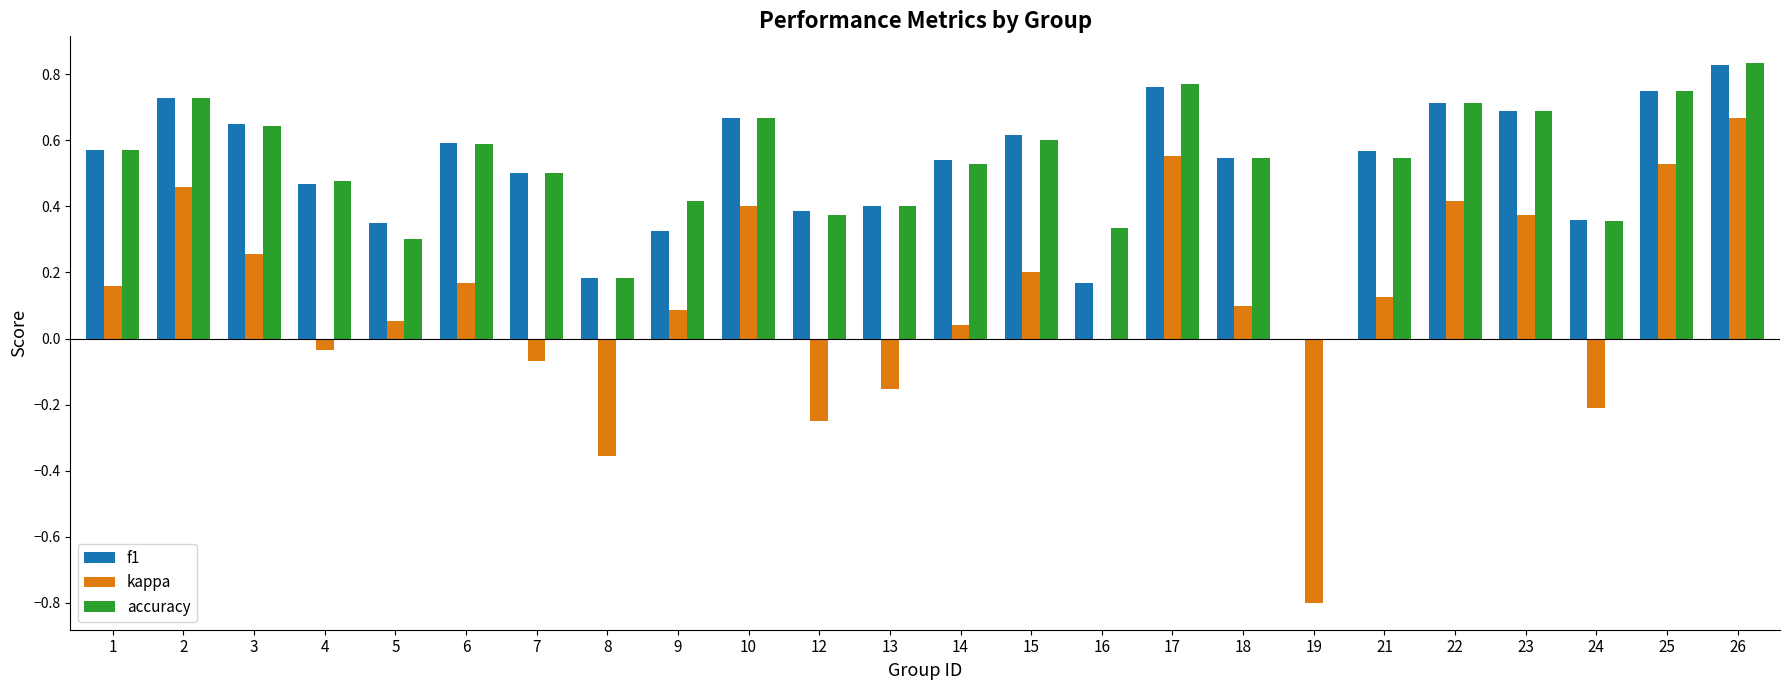

What is the total value across all series at 23?

1.8